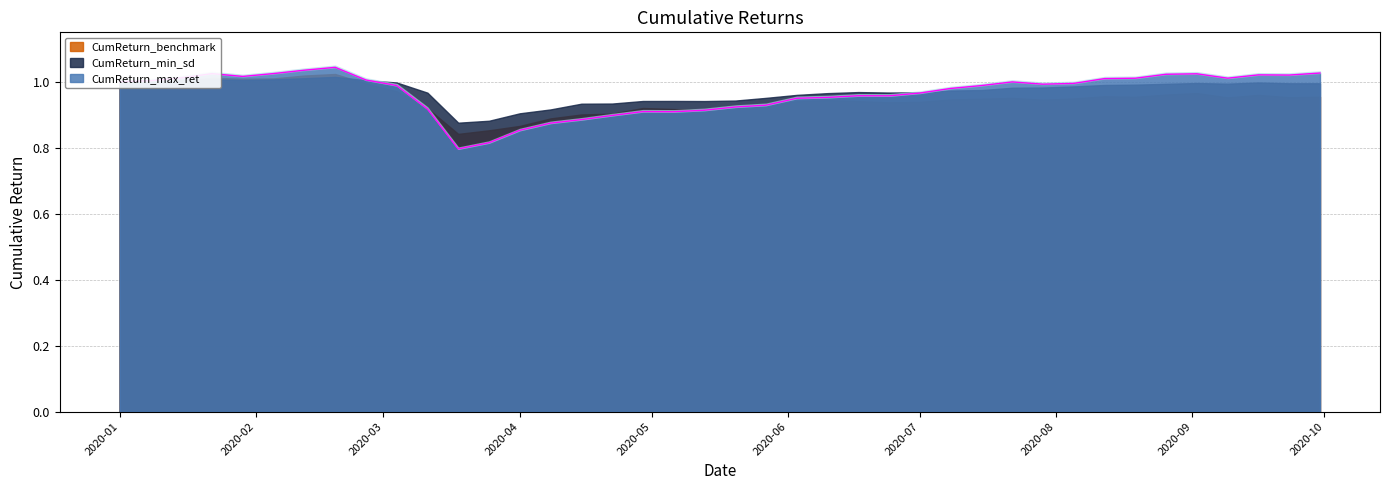

The value of CumReturn_min_sd at 2020-02-26 is 0.6. True or false?

False